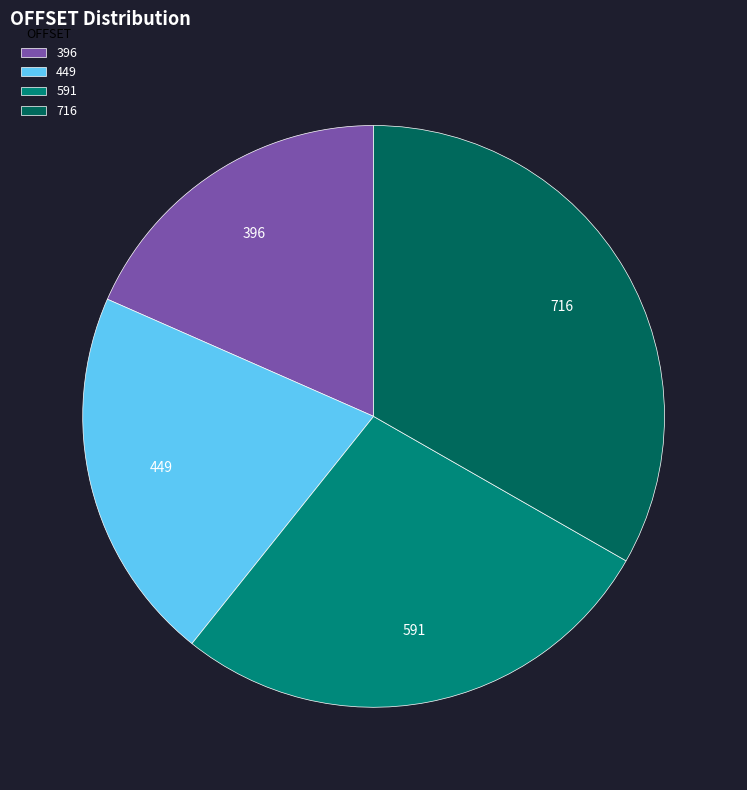

Which category has the biggest portion of the pie?

716